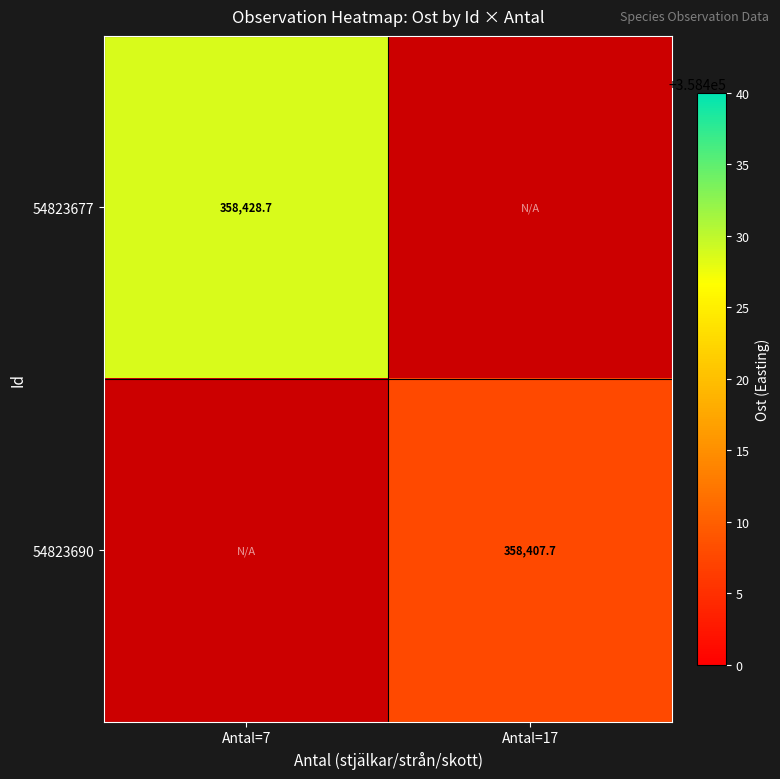

Count the number of categories in the chart.

2